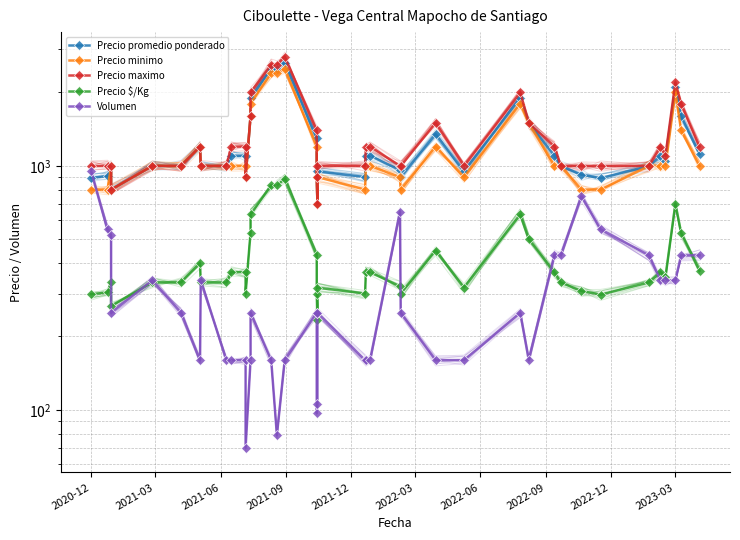

How many values in the Volumen series exceed 250?

16